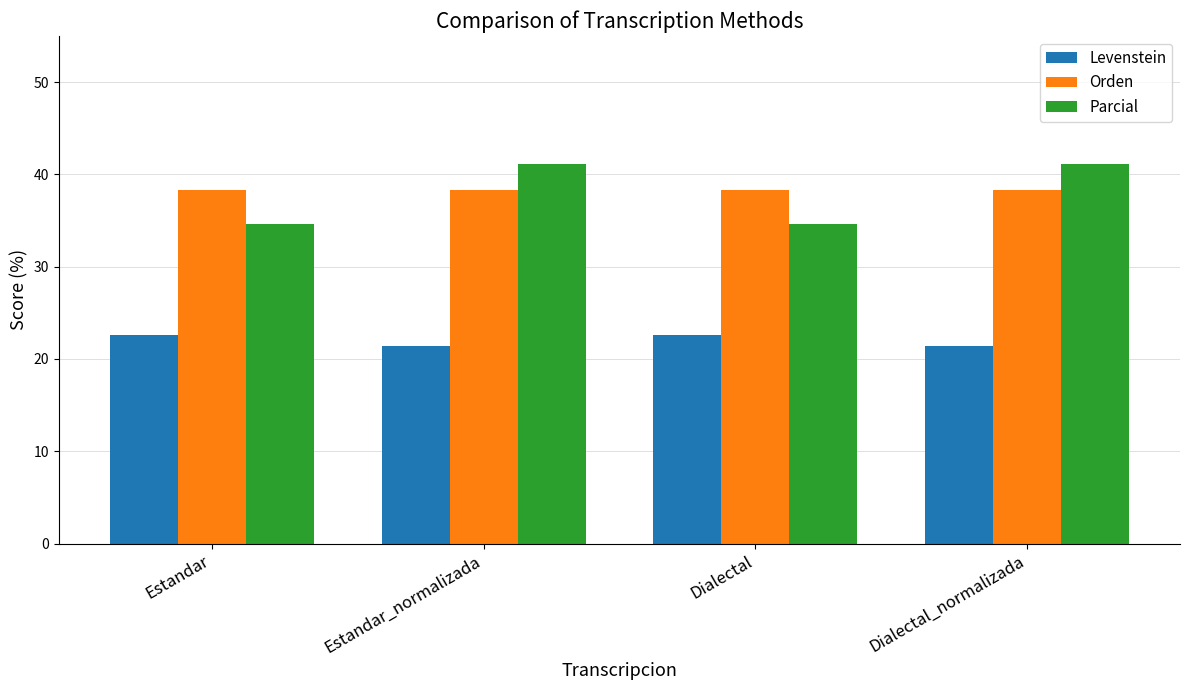

Is the value of Parcial at Estandar greater than the value of Levenstein at Dialectal?

Yes